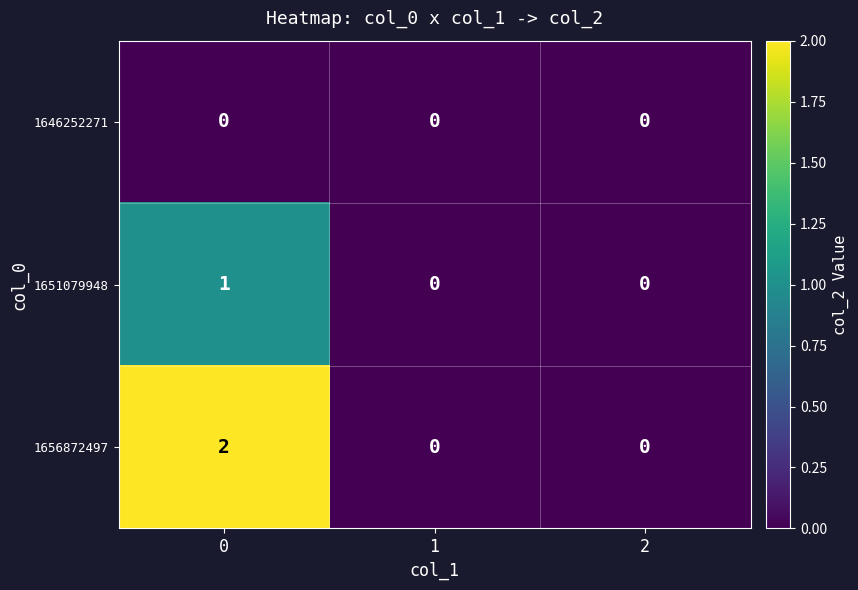

What is the maximum value shown in the chart?

2